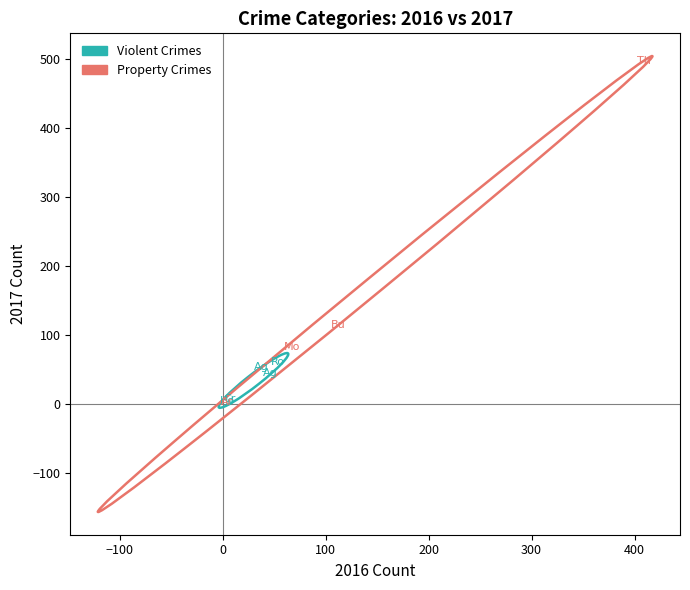

Which series contains the highest Y value?

Property Crimes